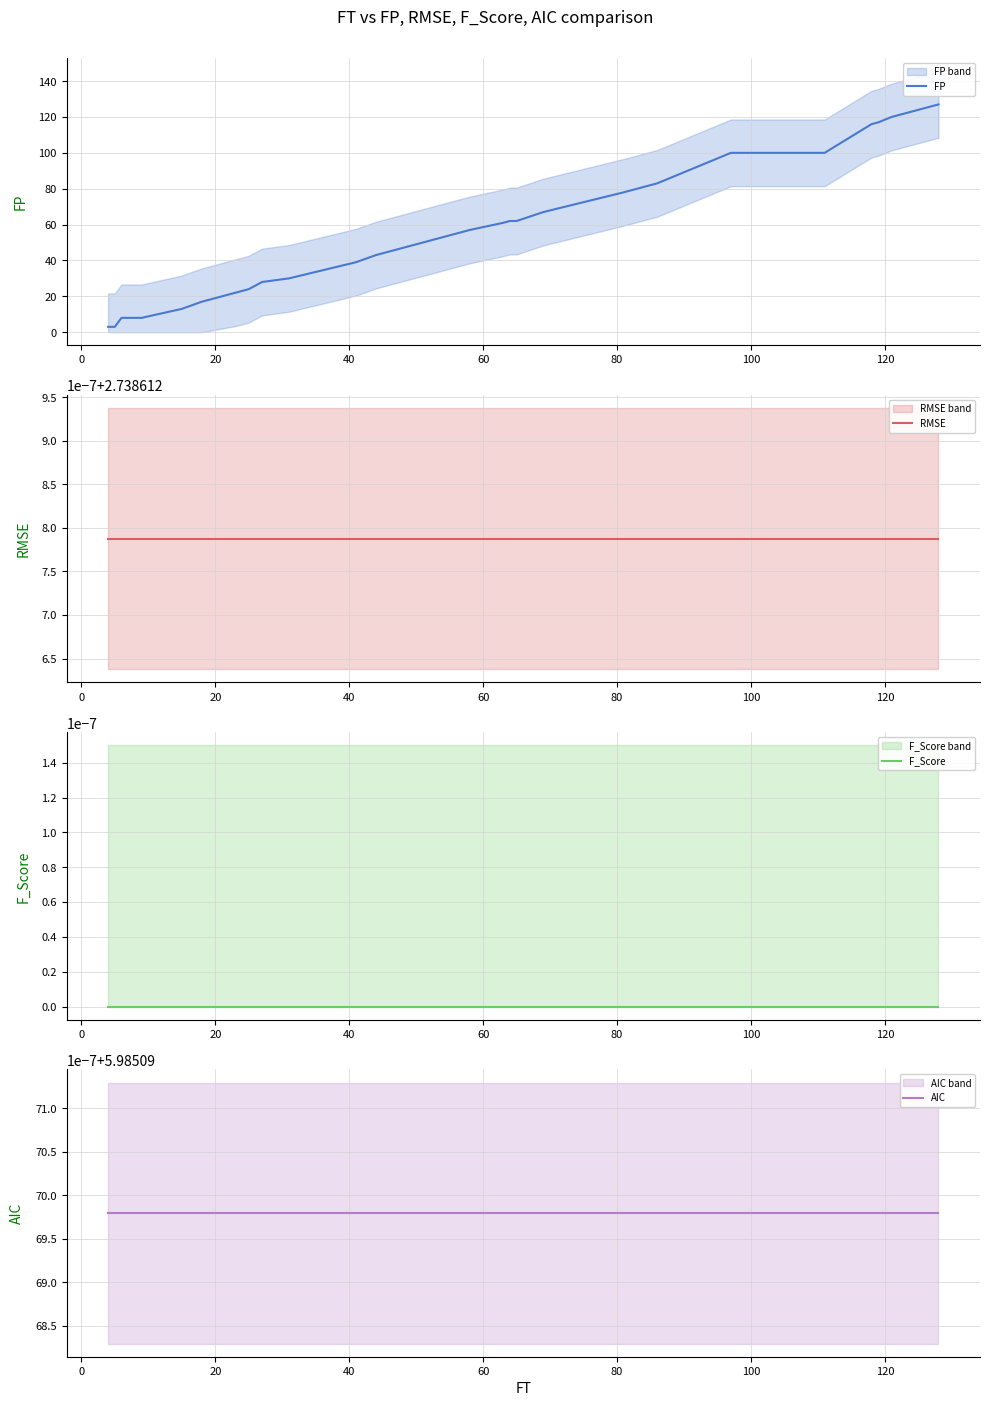

True or false: AIC and RMSE intersect in this chart.

False